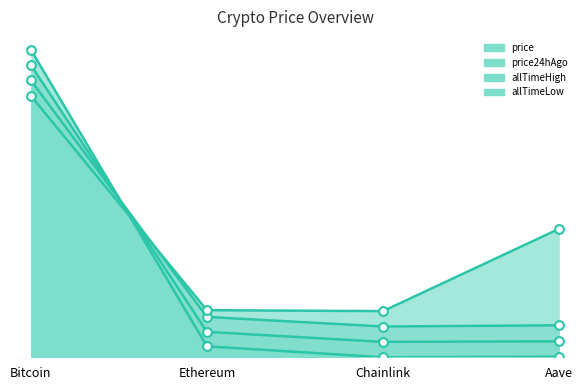

Which series has the widest spread of Y values?

price